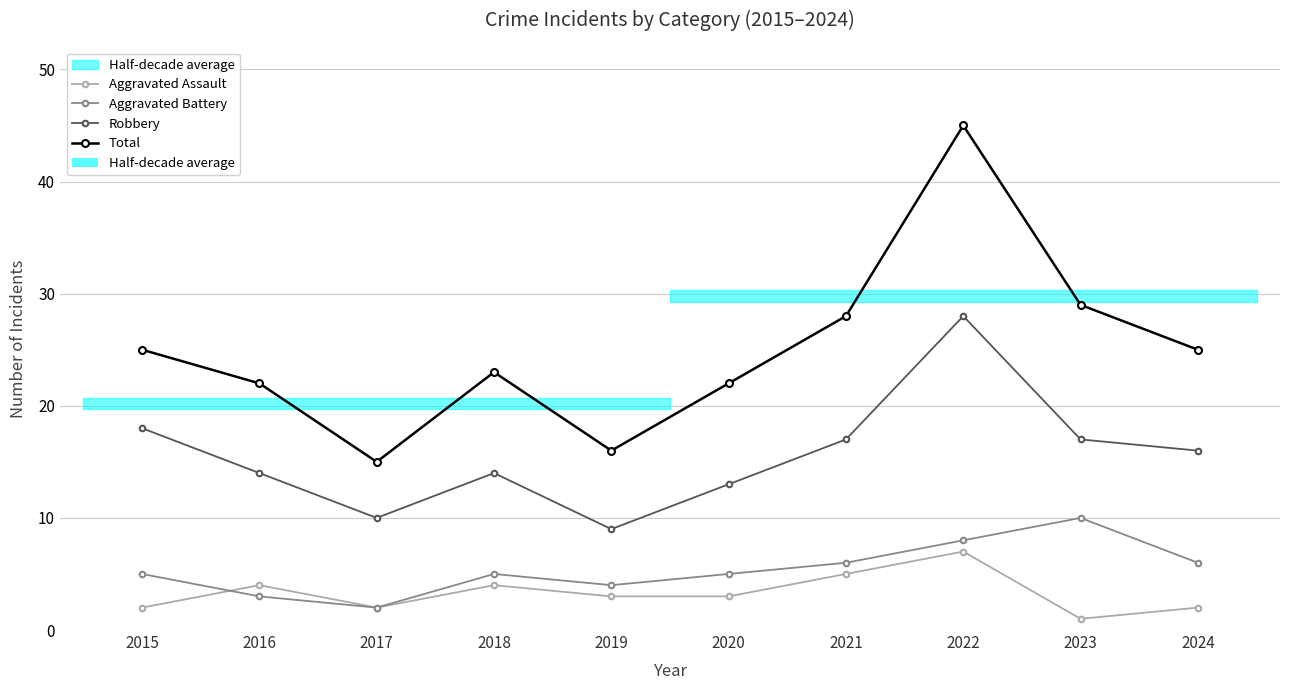

Which series has the largest total across all categories?

Total